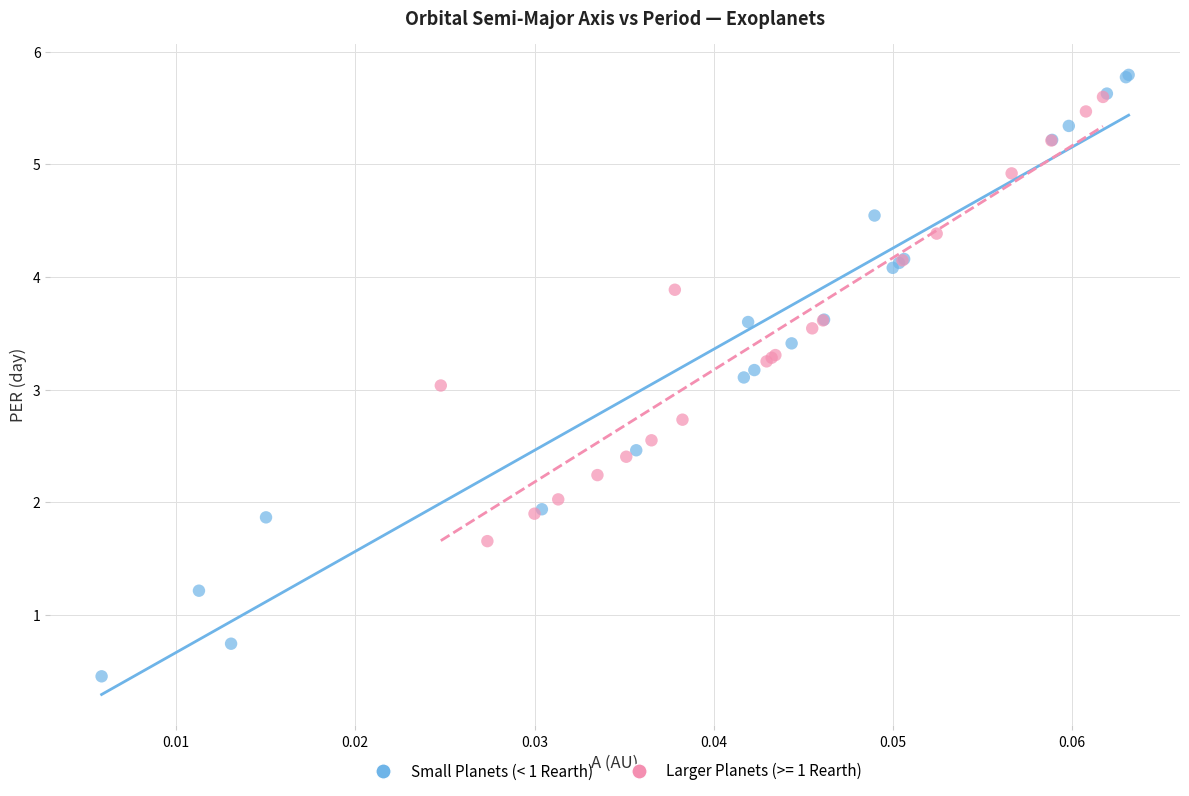

Which series contains the lowest Y value?

Small Planets (< 1 Rearth)